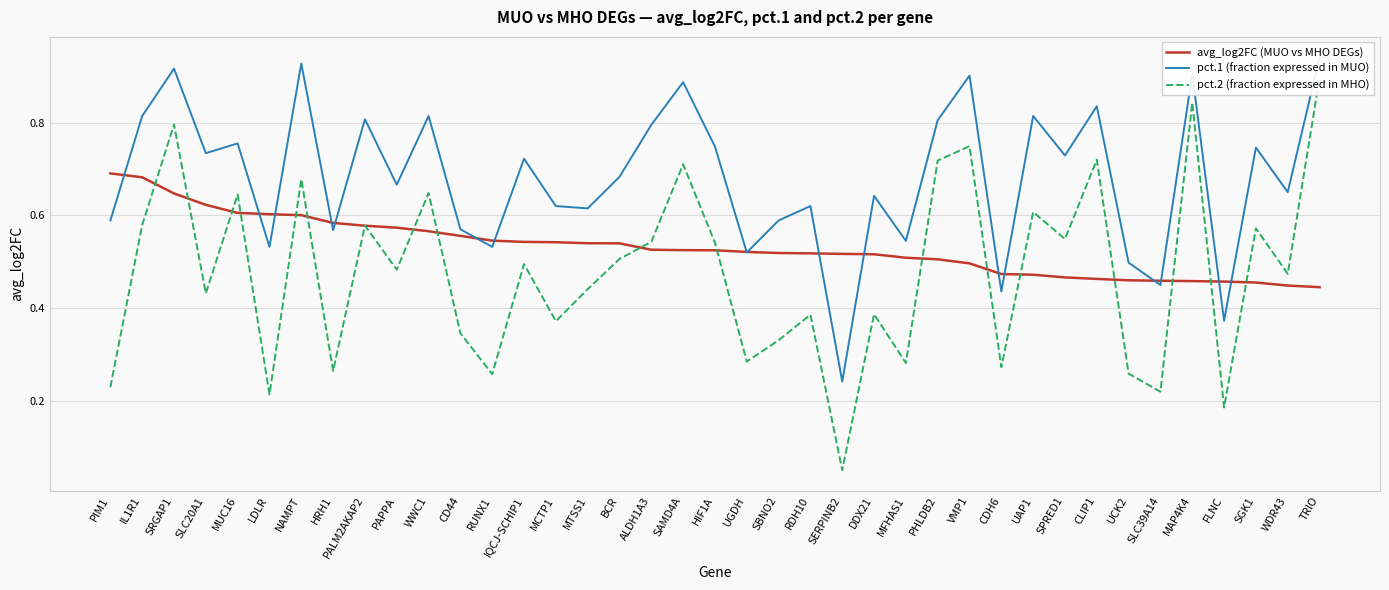

What is the minimum value for avg_log2FC (MUO vs MHO DEGs)?

0.4